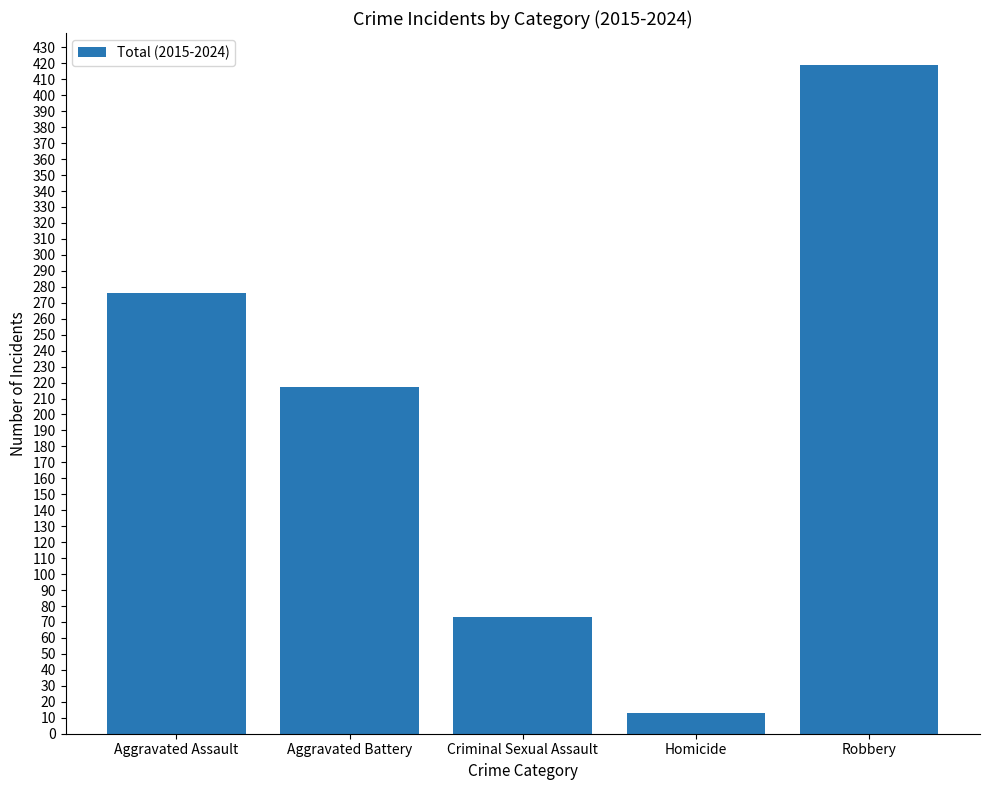

Which label corresponds to the smallest value in the chart?

Homicide